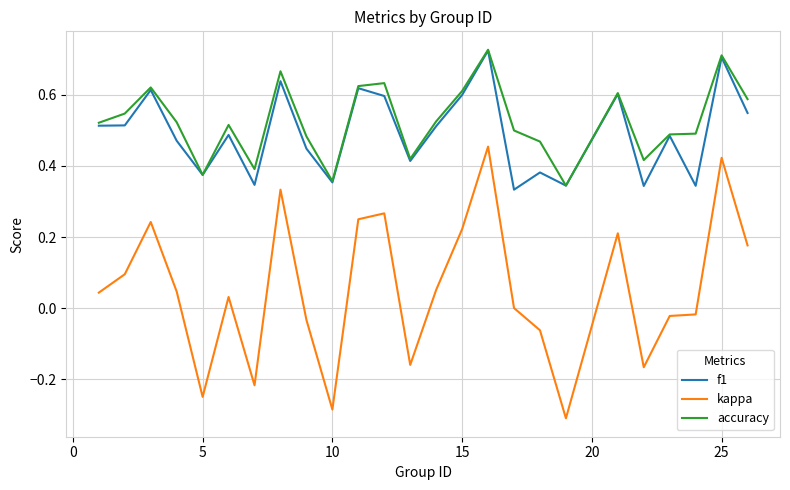

Which series has the widest spread of values?

kappa